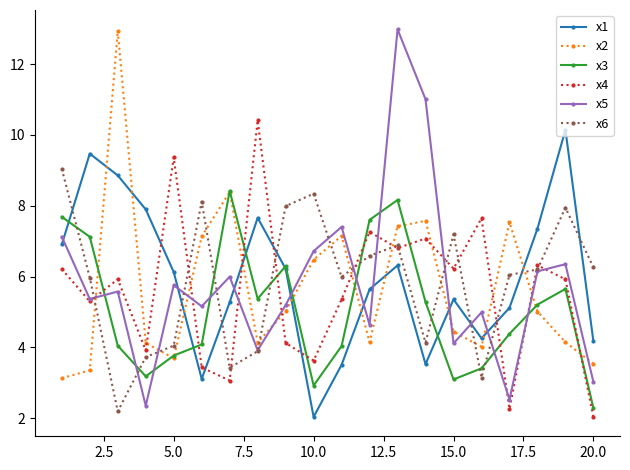

What is the highest value of the x4 series?

10.4